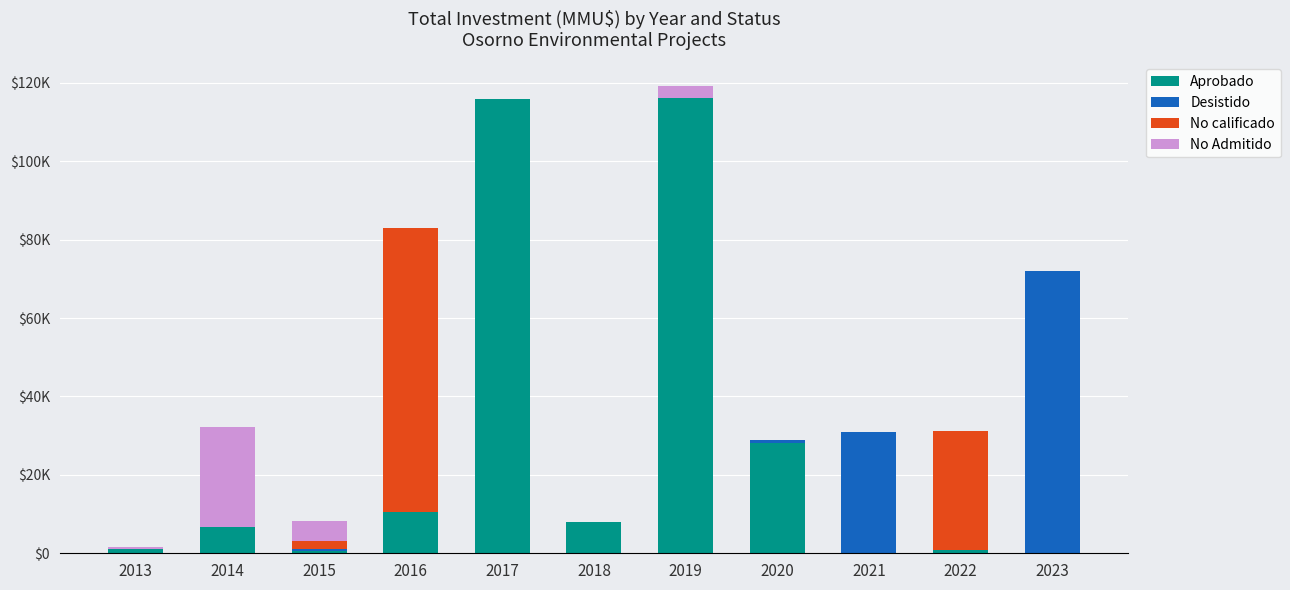

Are the bars horizontal?

No